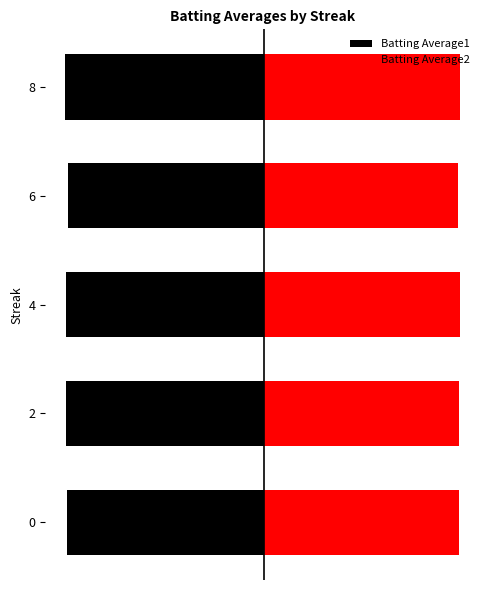

How many distinct data groups are displayed?

2